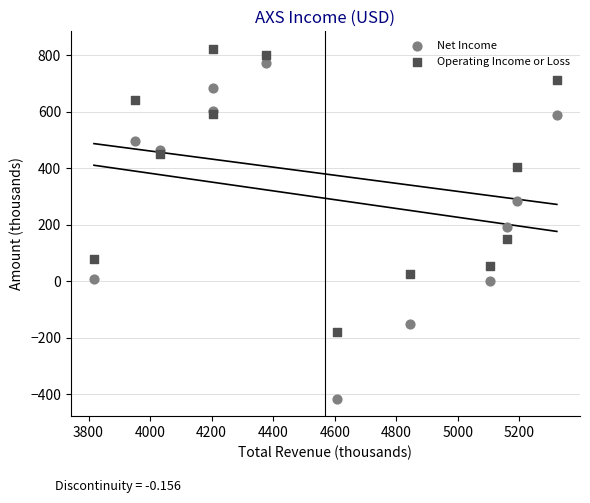

Which series has the largest Y range (max minus min)?

Net Income